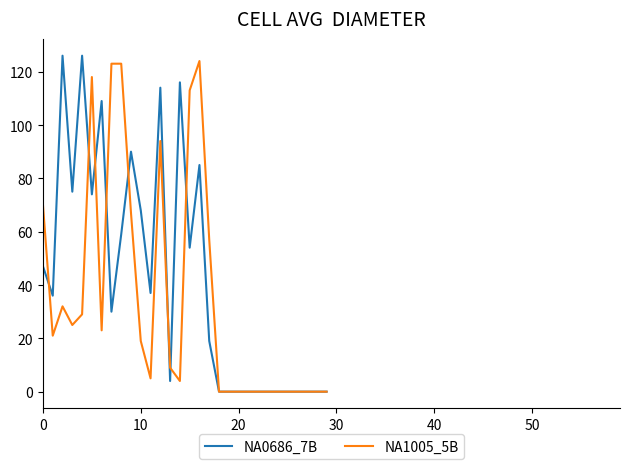

What are all the series names shown in the legend?

NA0686_7B, NA1005_5B